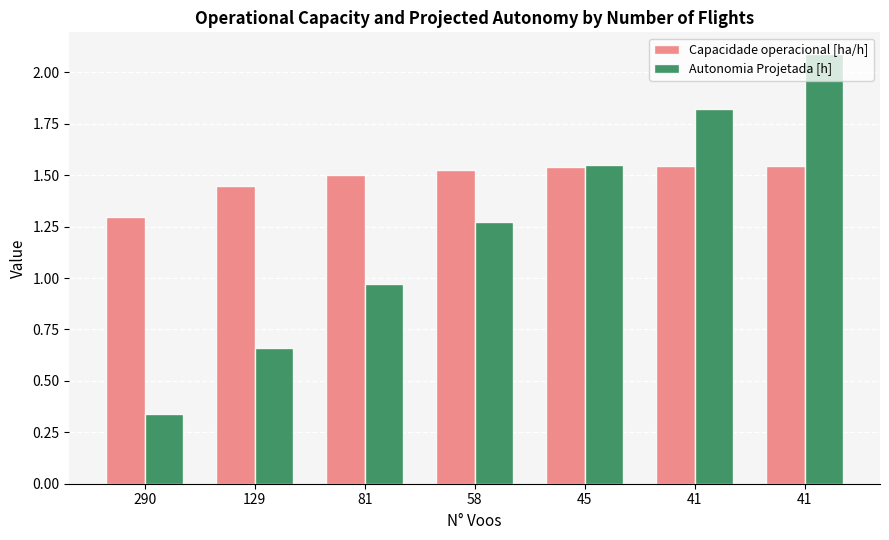

What is the smallest value displayed?

0.3